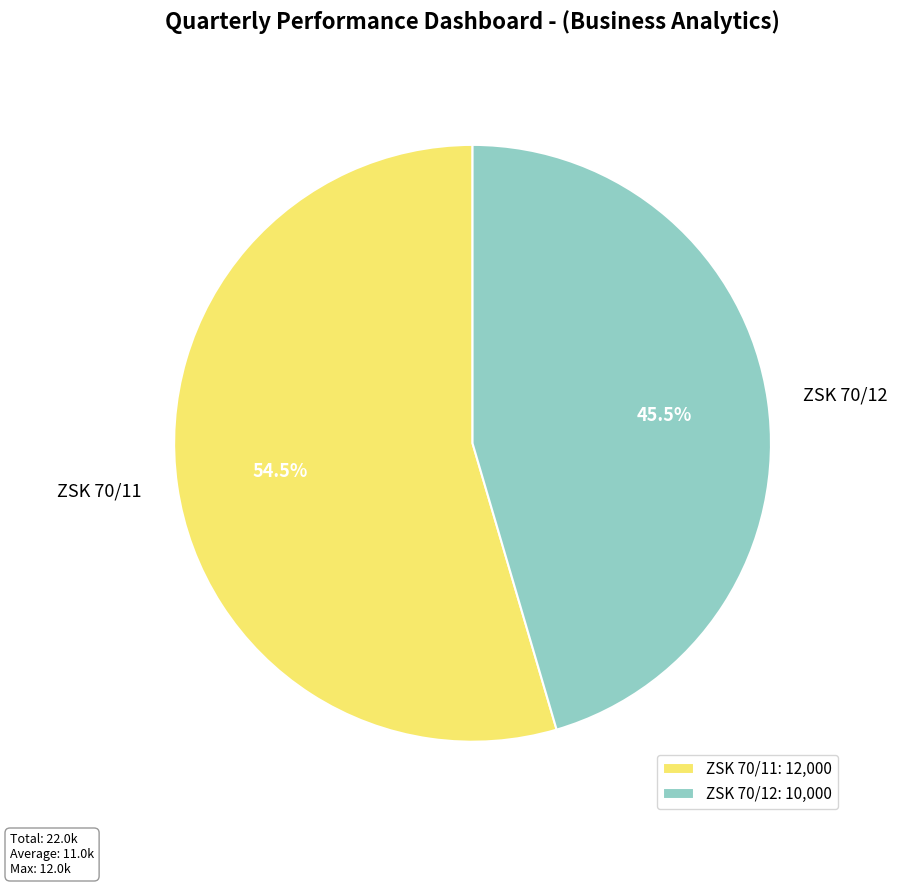

Which has a higher value, ZSK 70/11 or ZSK 70/12?

ZSK 70/11